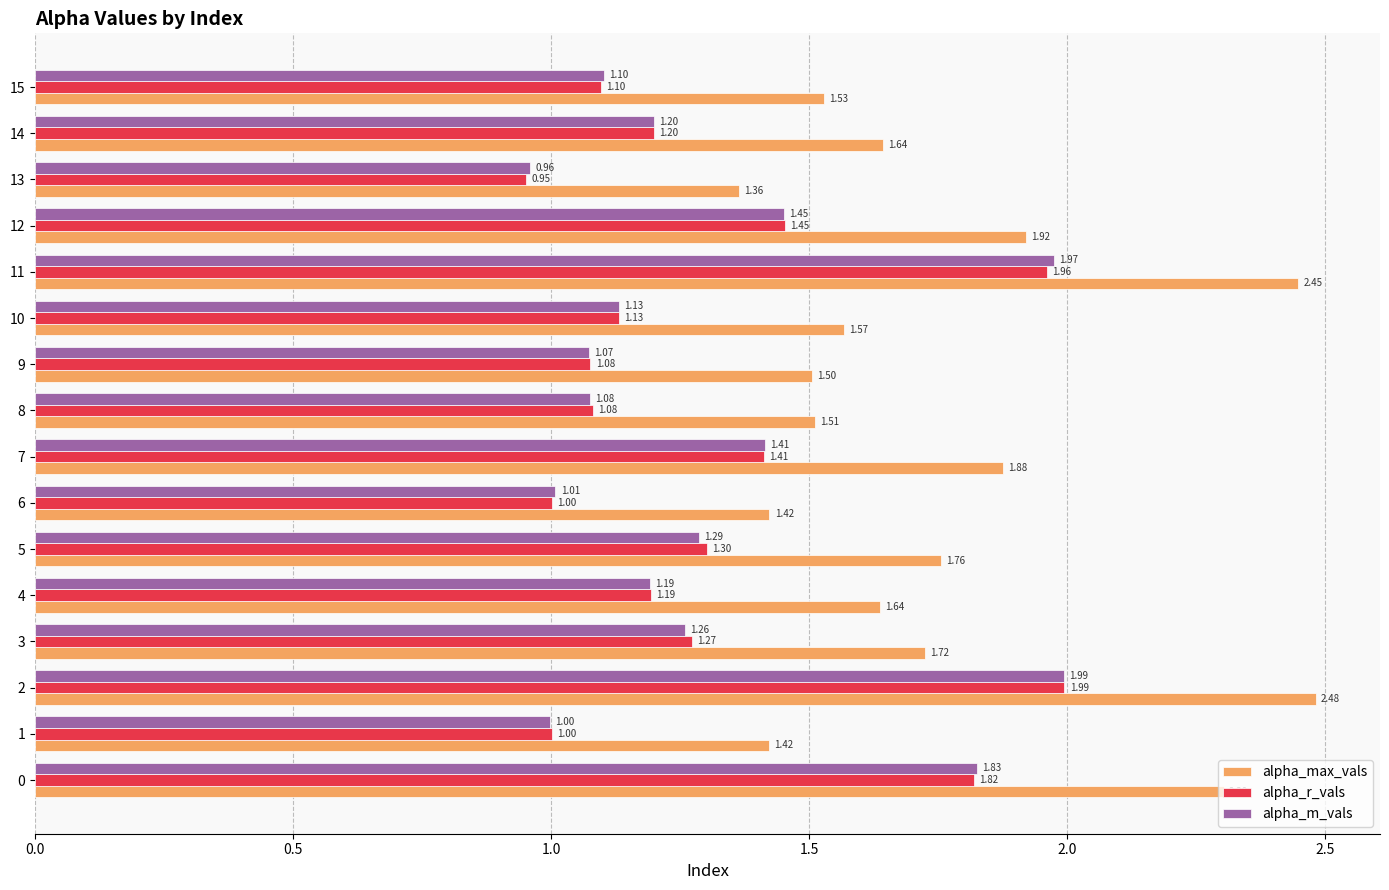

Which series has the largest total across all categories?

alpha_max_vals